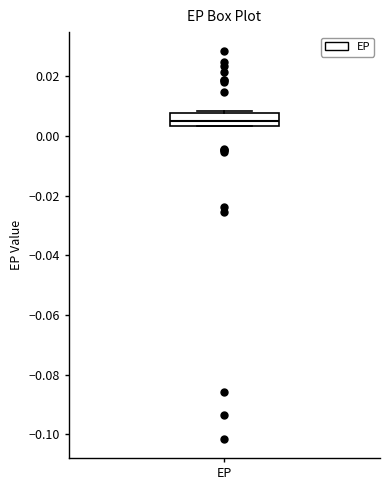

Where is the upper edge of the box for EP on the y-axis? The values are not printed on the chart, so give them approximately, as read against the axis.

0.008